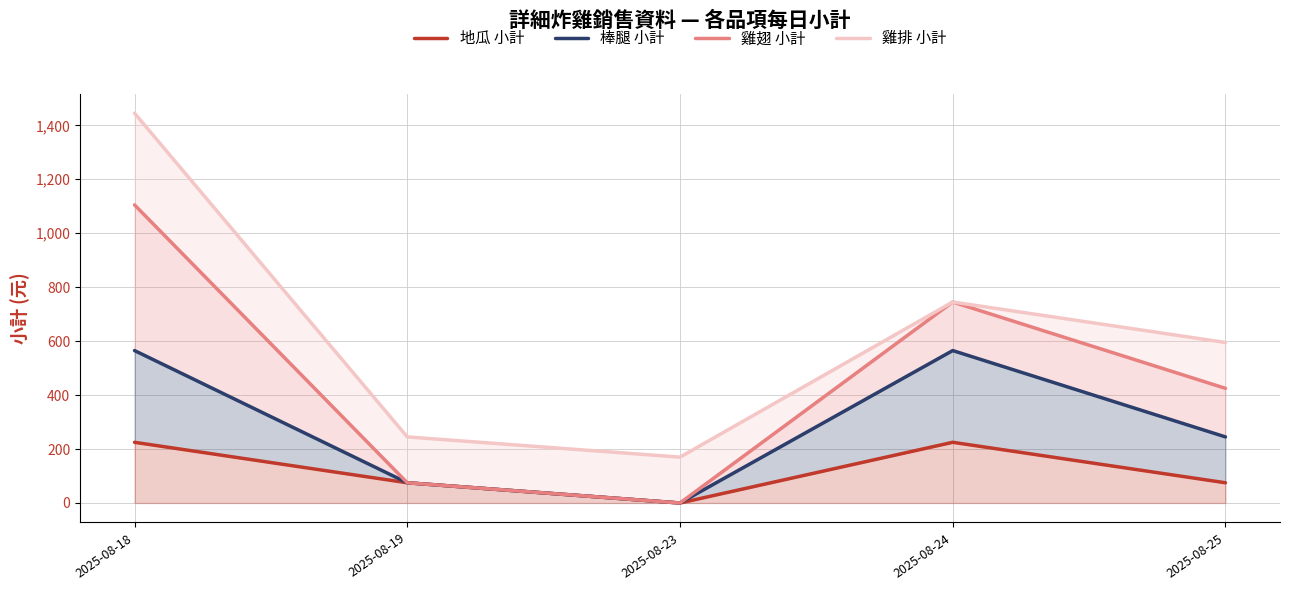

How many lines are shown in the chart?

4